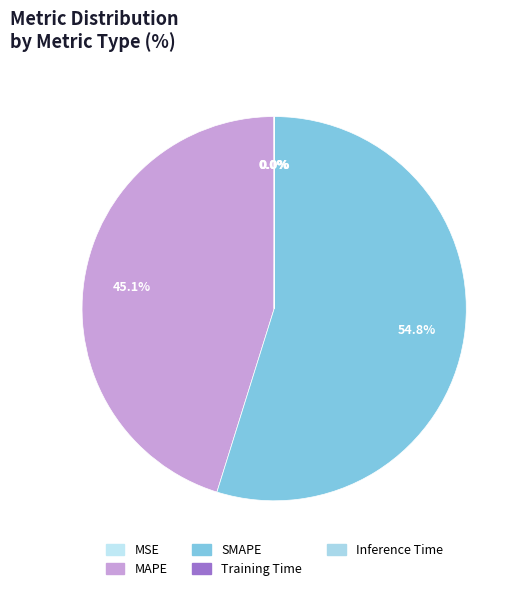

Rank the categories by value from lowest to highest.

Training Time, Inference Time, MSE, MAPE, SMAPE